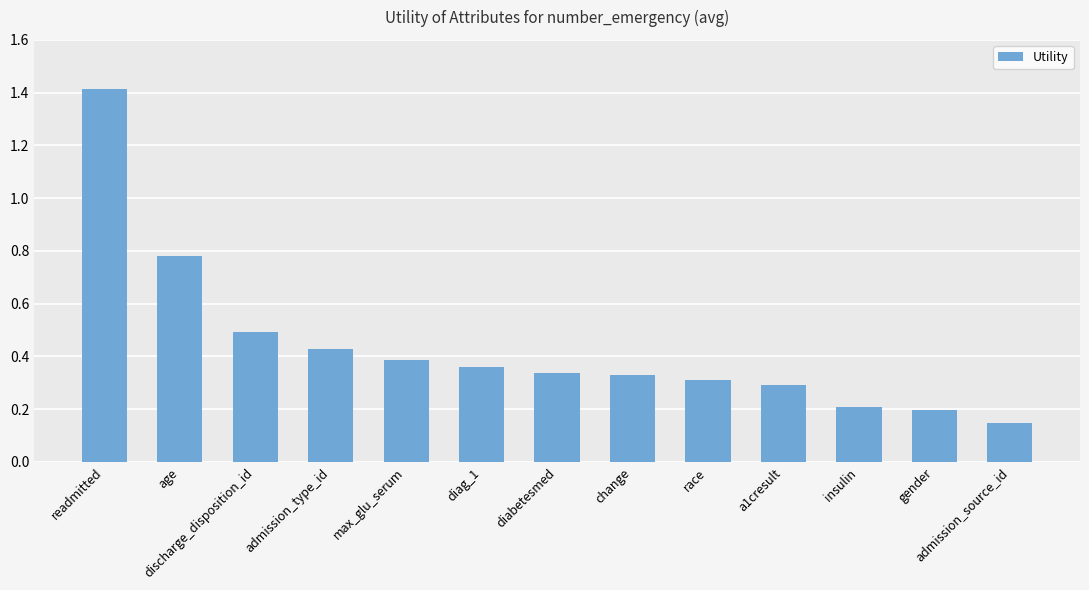

Between max_glu_serum and diabetesmed, which is larger?

max_glu_serum